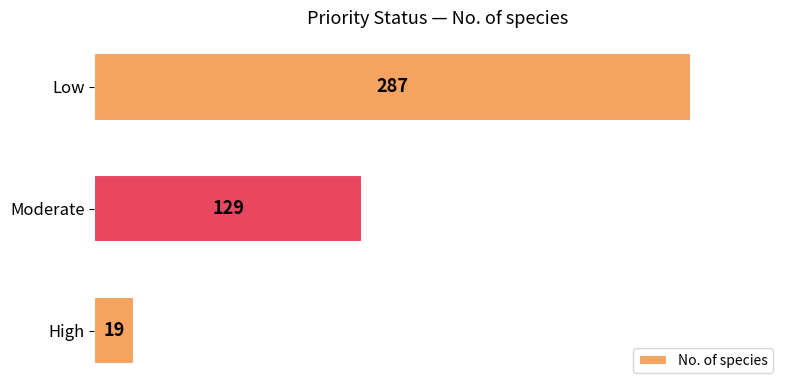

Reading top to bottom, extract all data points from this chart.

287	129	19